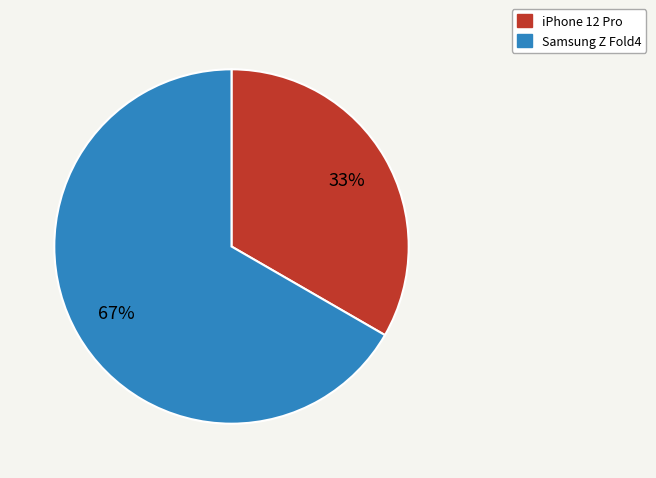

What is the majority slice?

Samsung Z Fold4